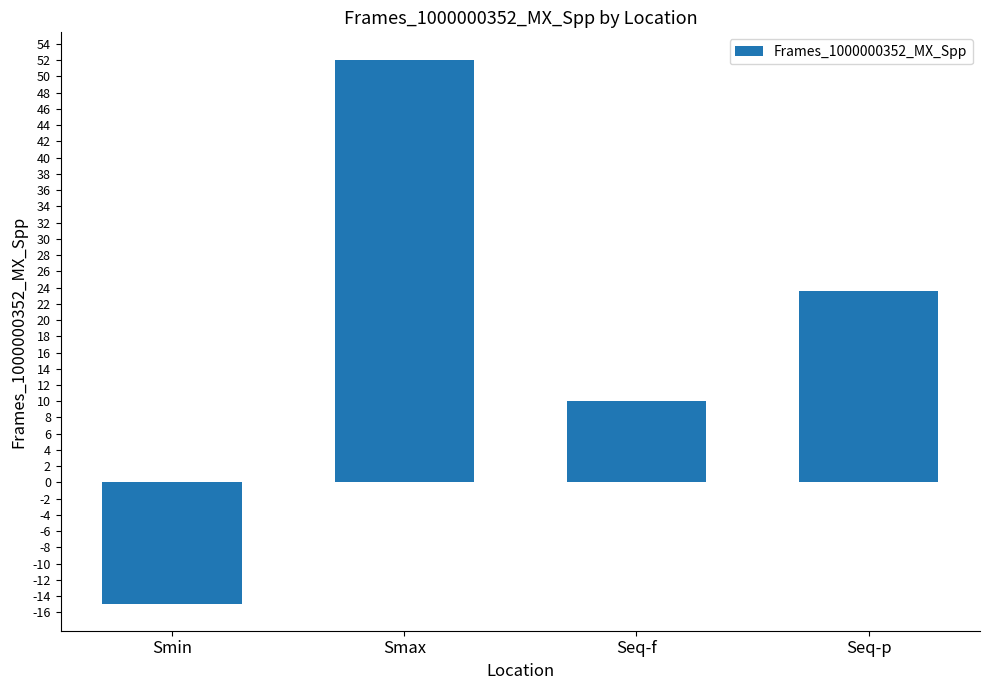

How many data points are less than 23?

2